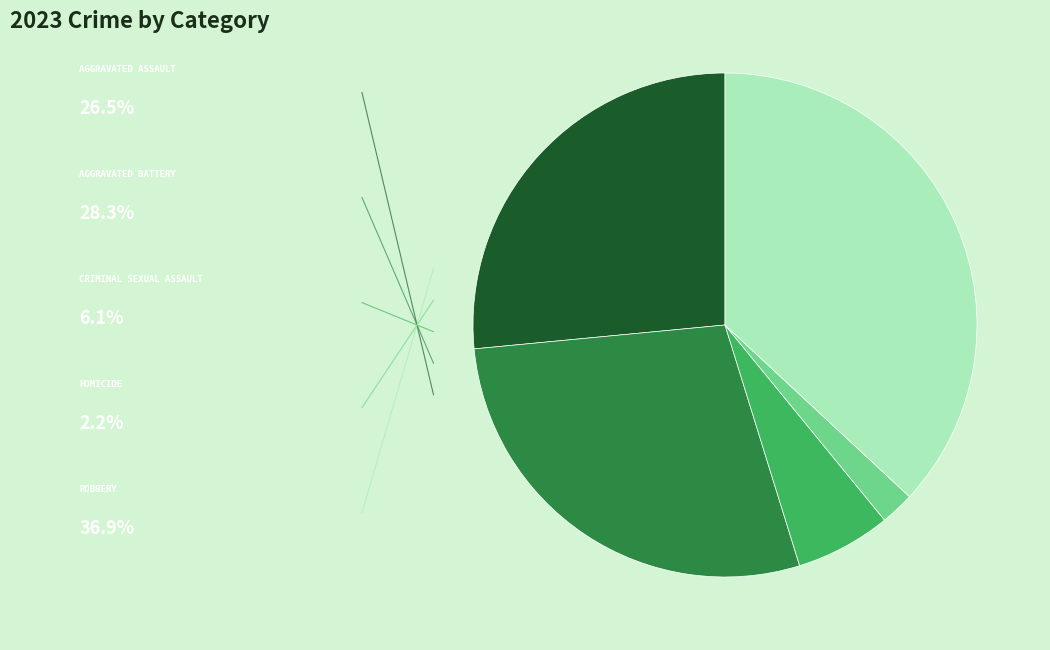

Is there a majority slice in this chart?

No